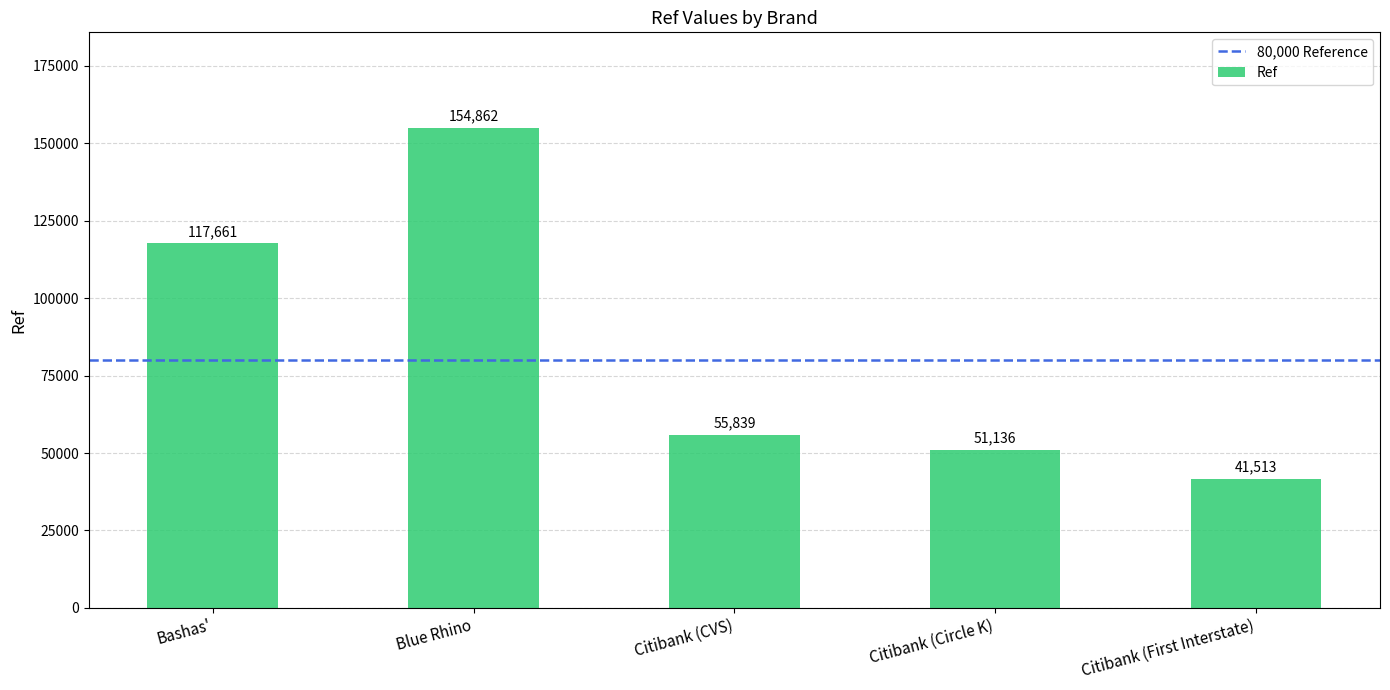

List the labels in order of value, largest first.

Blue Rhino, Bashas', Citibank (CVS), Citibank (Circle K), Citibank (First Interstate)